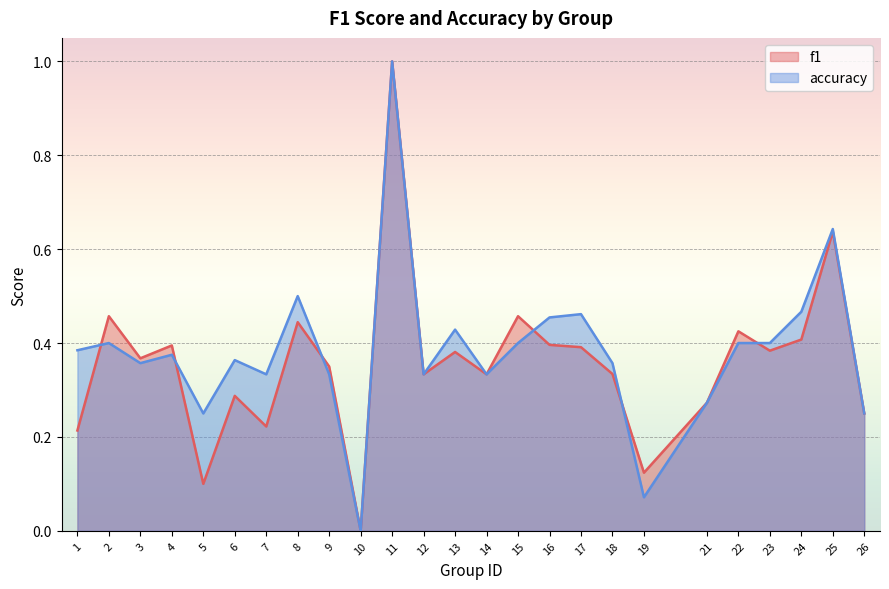

Rank the series by their average value, from highest to lowest.

accuracy, f1